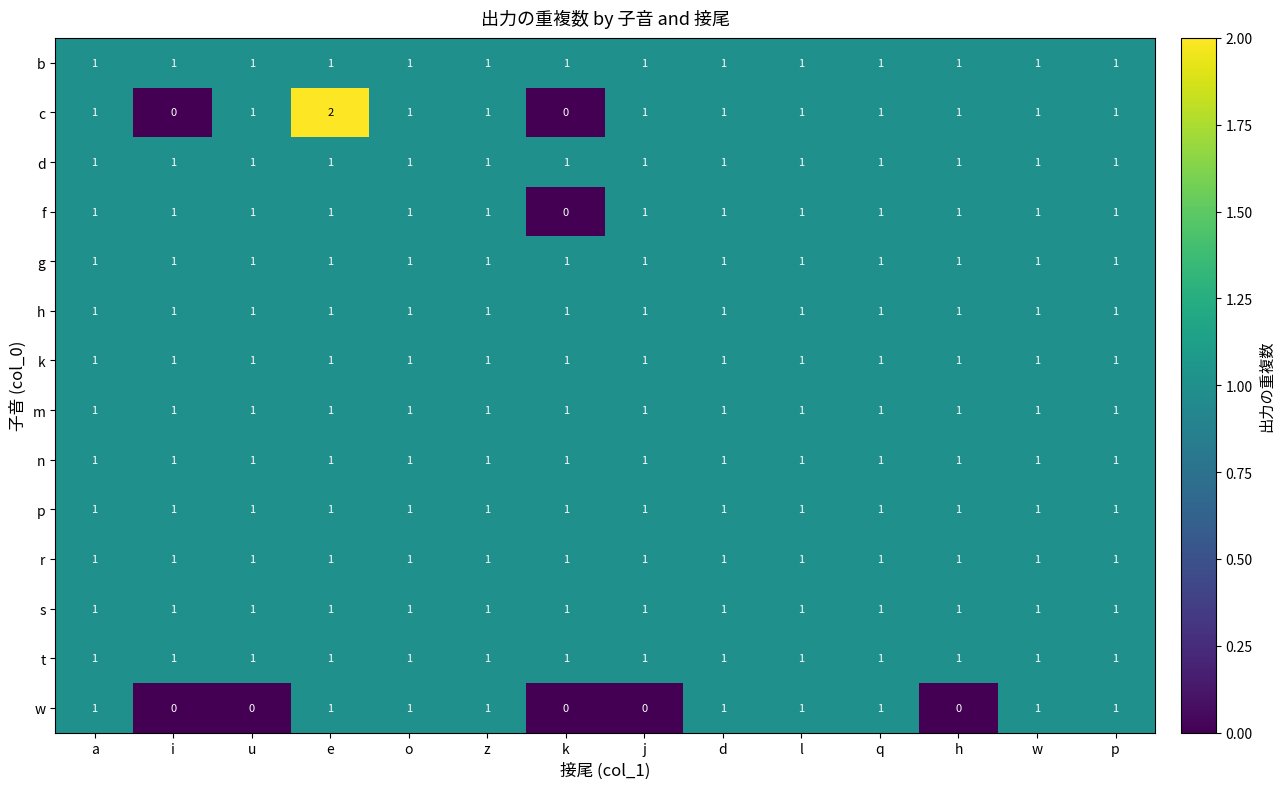

Count the w values in the range 0 to 1.

14